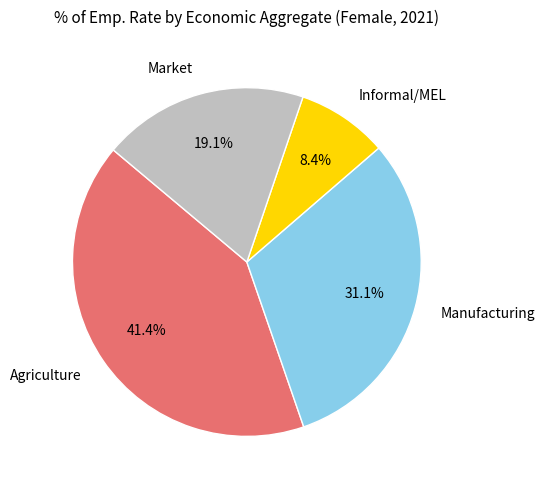

Is there any slice that represents more than half of the pie?

No